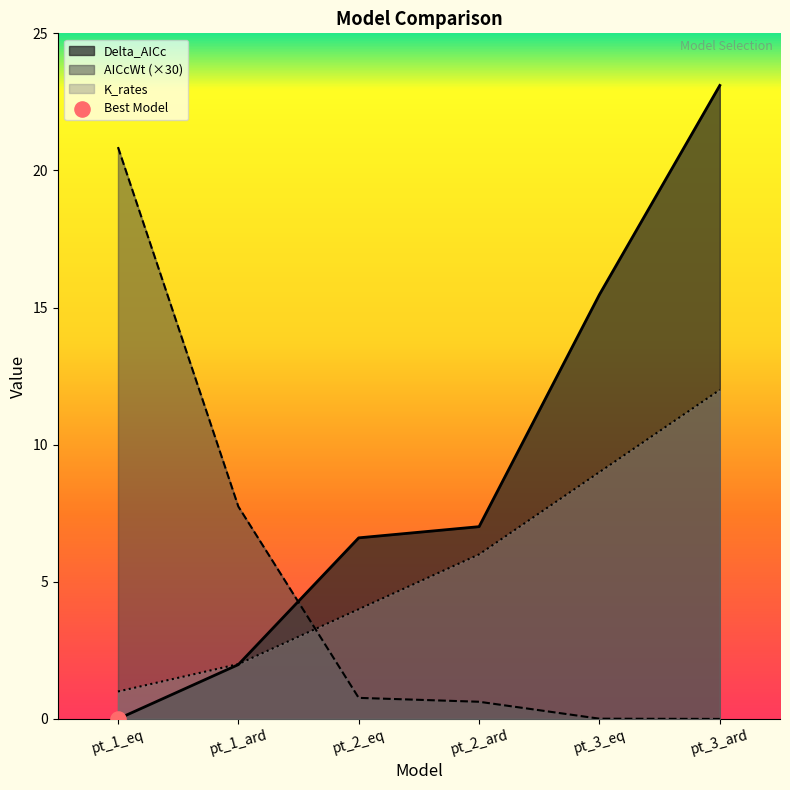

At which category is the sum across all series the highest?

pt_3_ard